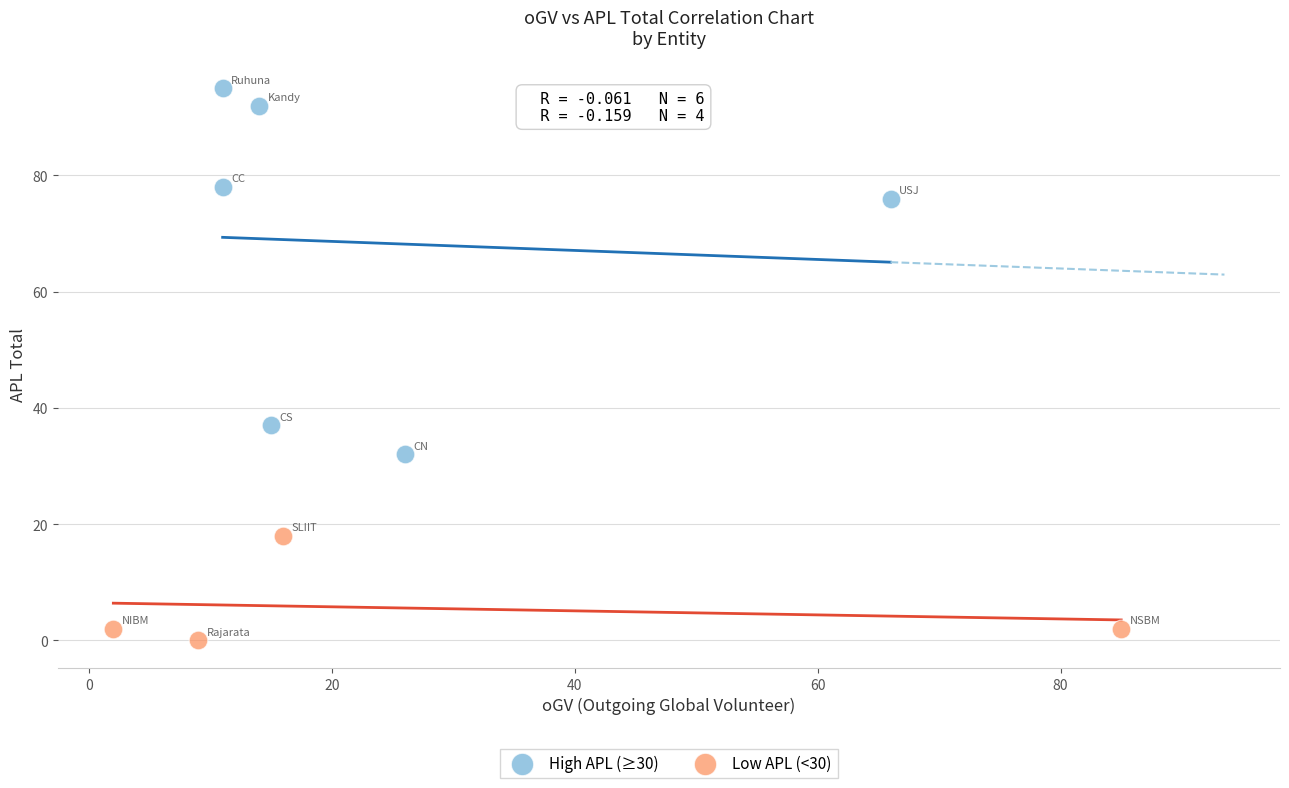

Which series has the widest spread of Y values?

High APL (≥30)